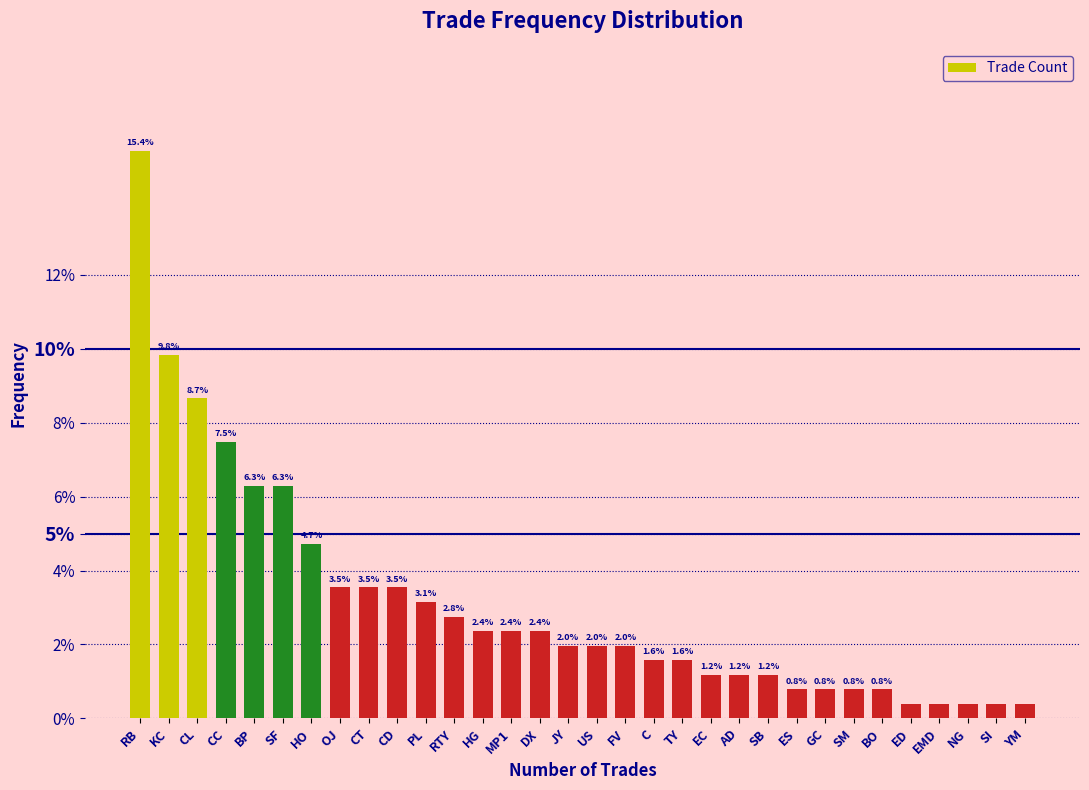

What is the change in value from RB to JY?

-13.4